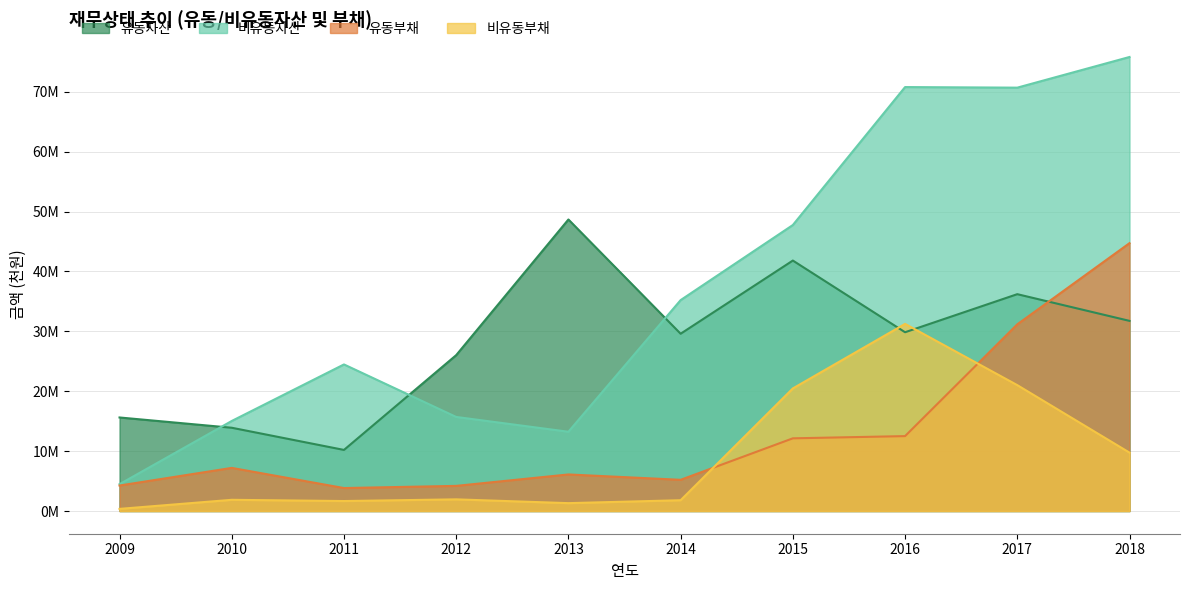

What is the sum of the 비유동자산 values at 2012 and 2013?

28946267